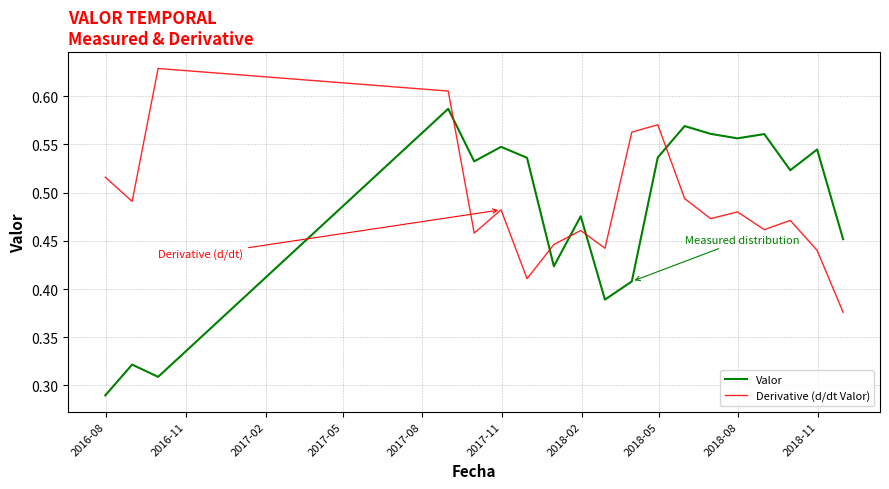

What are all the series names shown in the legend?

Valor, Derivative (d/dt Valor)